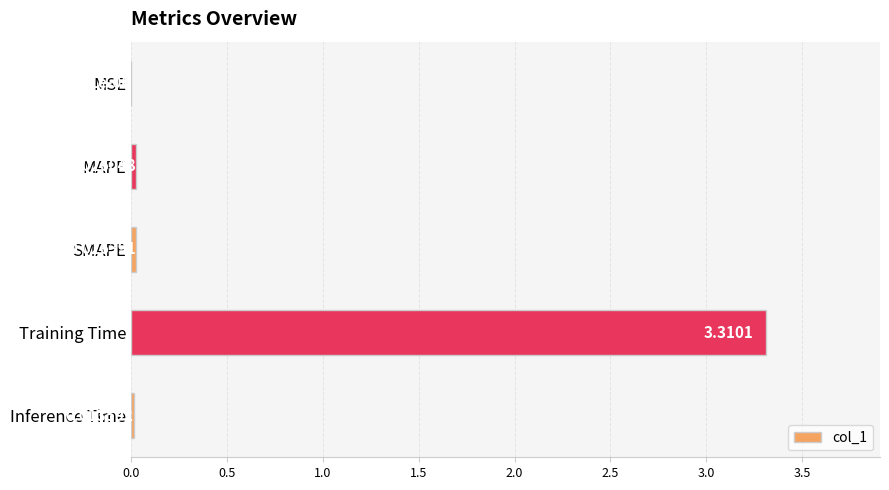

What is the sum of all values?

3.4